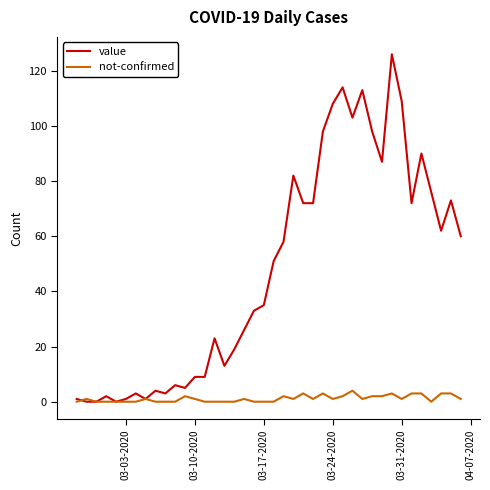

Reading left to right, list all the values displayed in this chart.

value: 1	0	0	2	0	1	3	1	4	3	6	5	9	9	23	13	19	26	33	35	51	58	82	72	72	98	108	114	103	113	98	87	126	109	72	90	76	62	73	60
not-confirmed: 0	1	0	0	0	0	0	1	0	0	0	2	1	0	0	0	0	1	0	0	0	2	1	3	1	3	1	2	4	1	2	2	3	1	3	3	0	3	3	1